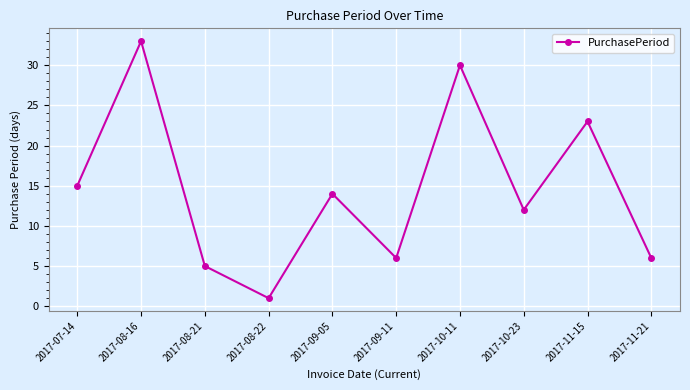

What is the label of the 5th point from the left?

2017-09-05